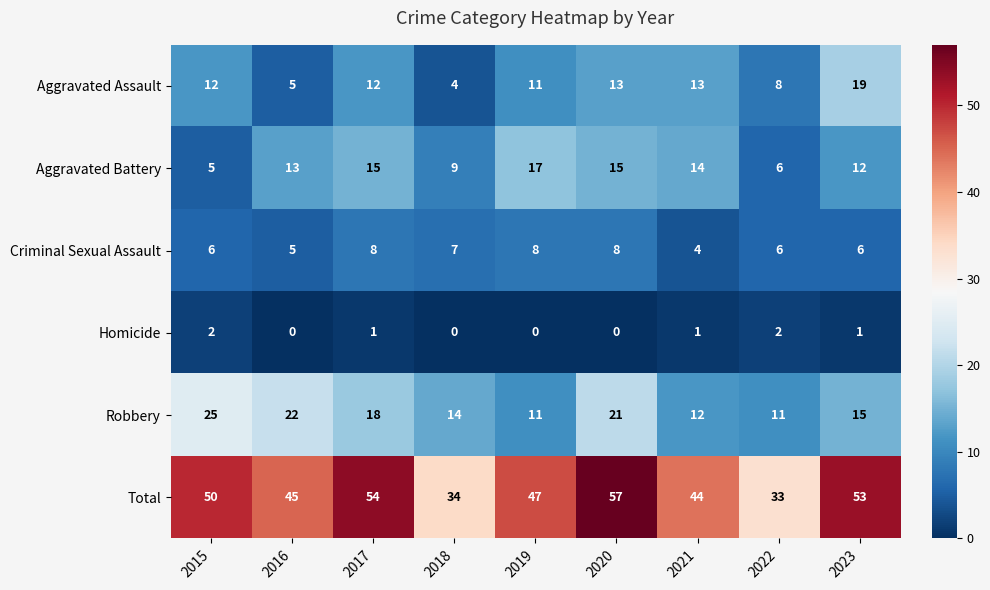

What is the average value of the Aggravated Battery series?

12